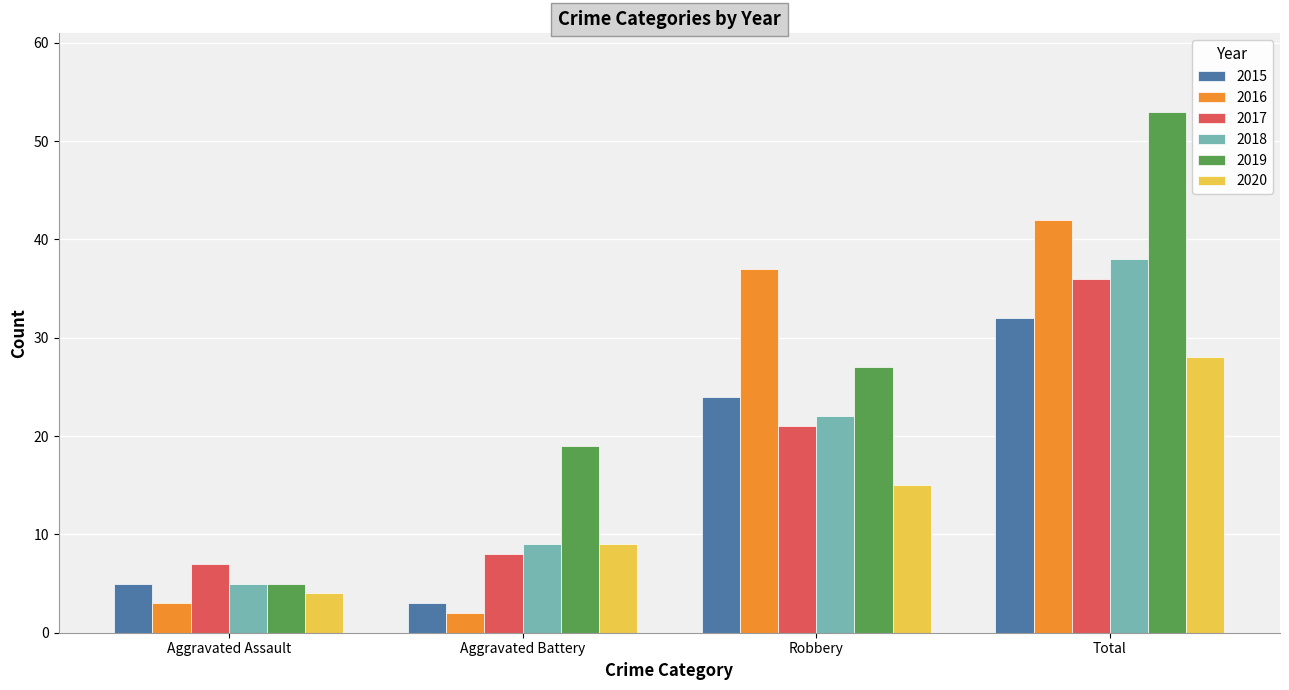

What is the difference between the second highest and minimum values in the 2017 series?

14